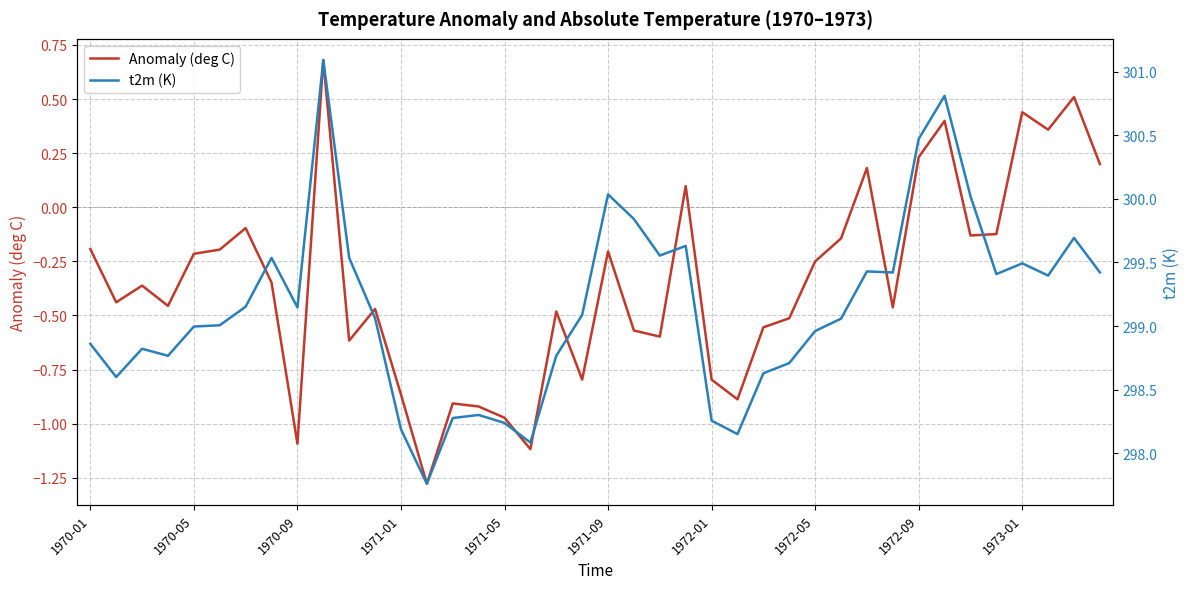

Does the chart display data point markers on the line(s)?

No